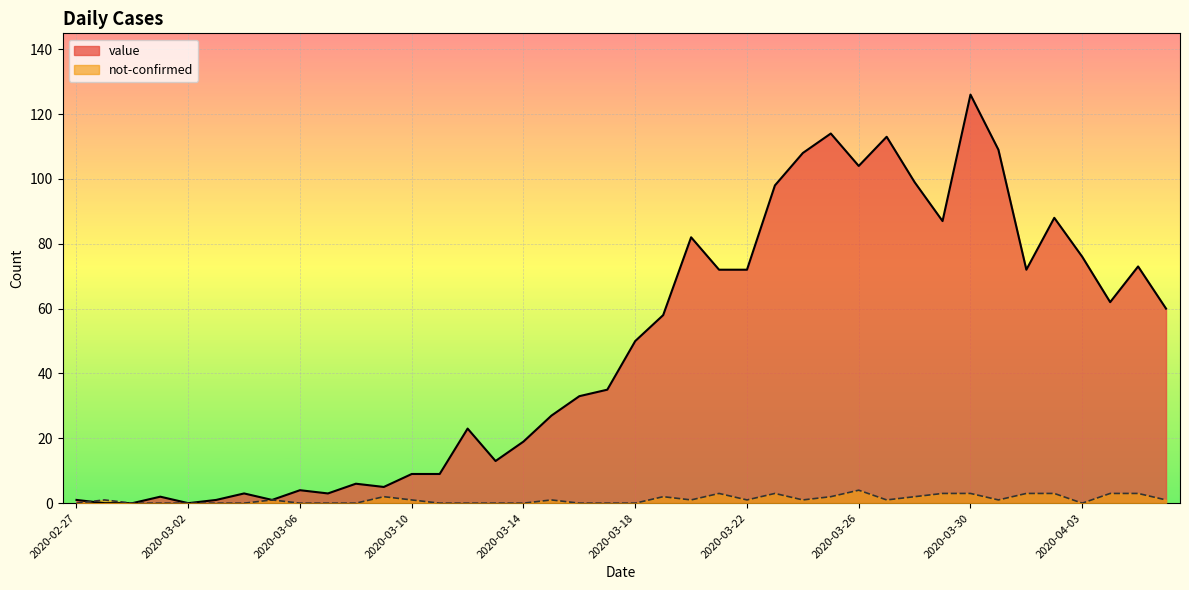

What is the total value across all series at 2020-03-31?

110